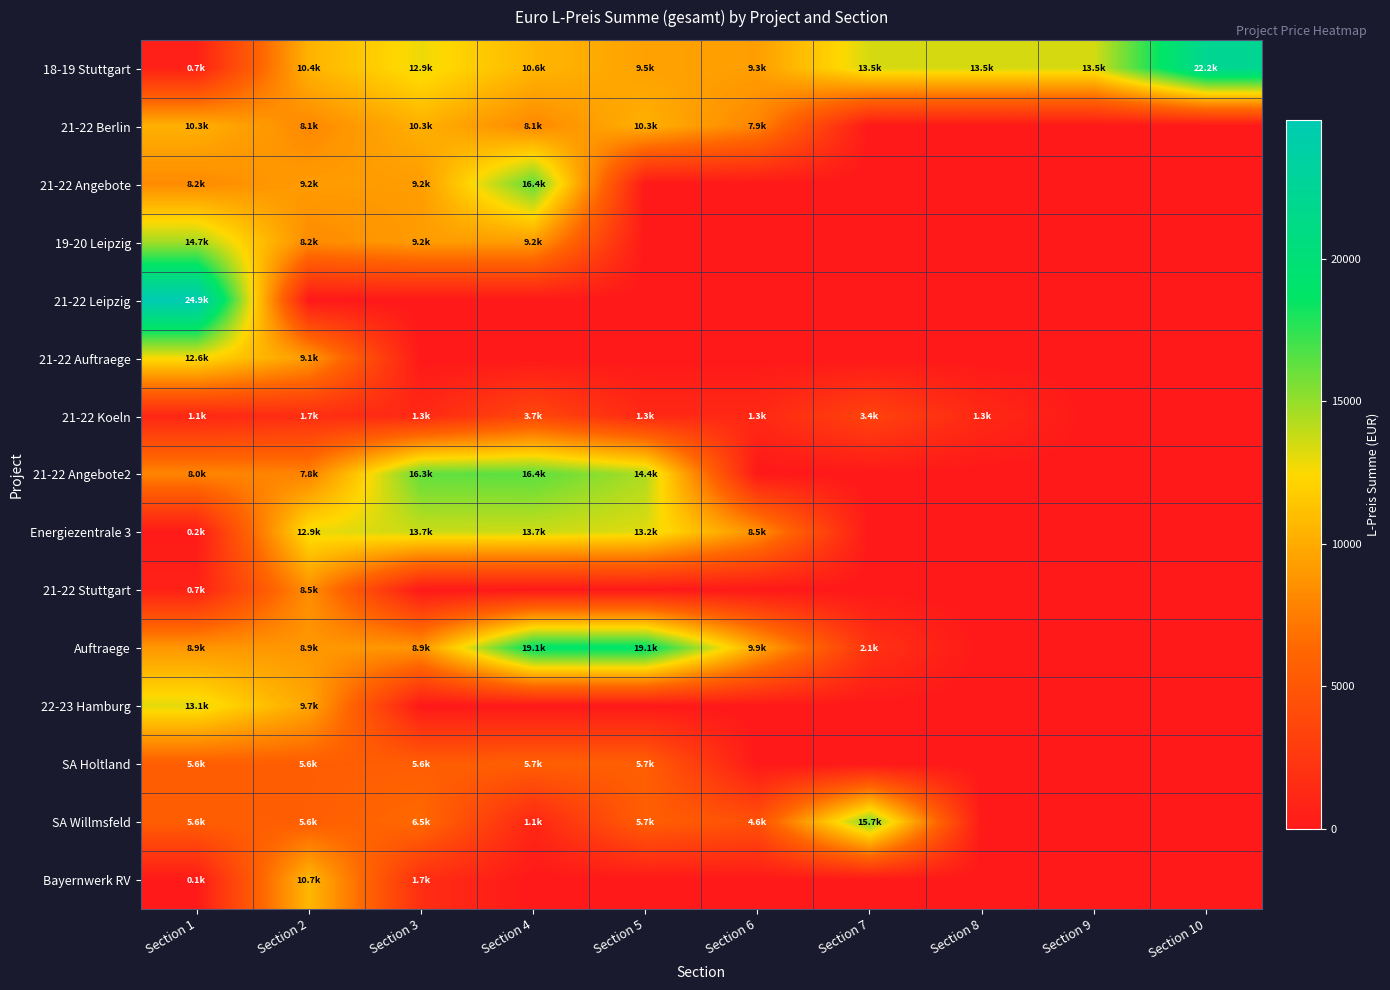

How many series are shown in this chart?

15